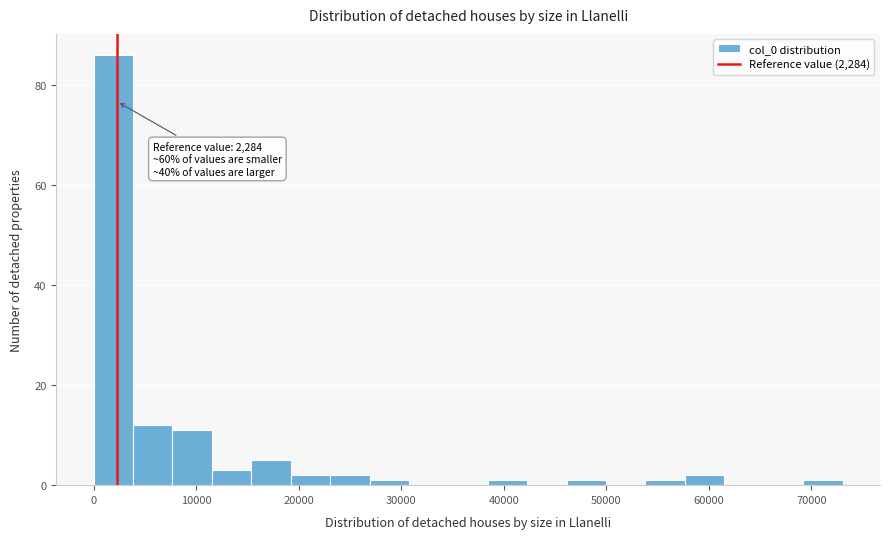

Around what value on the x-axis is the tallest bar? Give the approximate position of its centre, as read against the axis.

2000